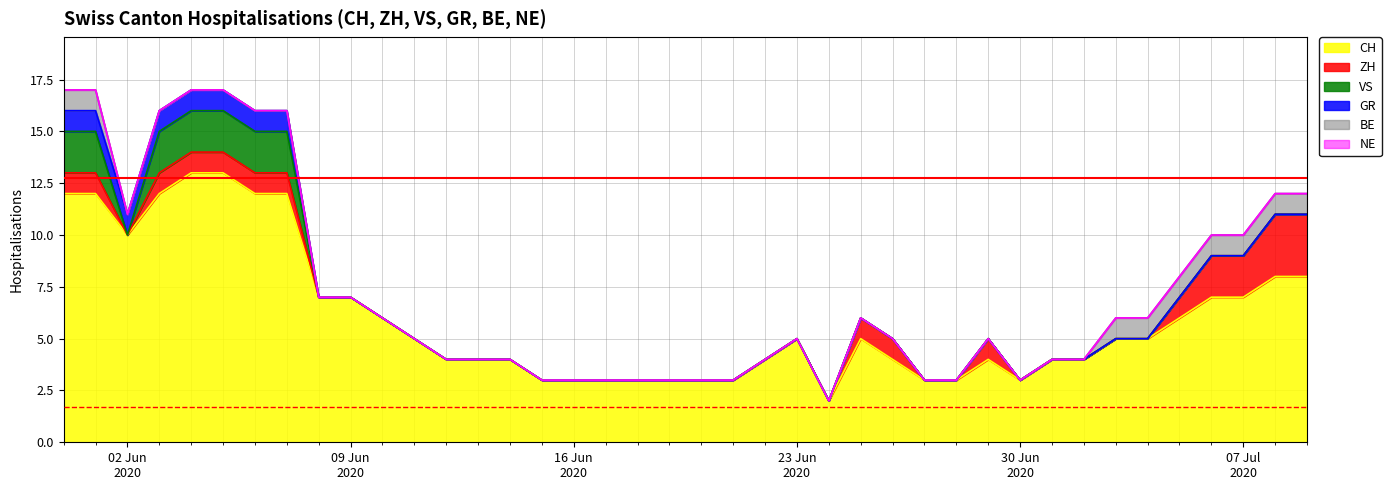

What is the total value across all series at 2020-07-01?

4